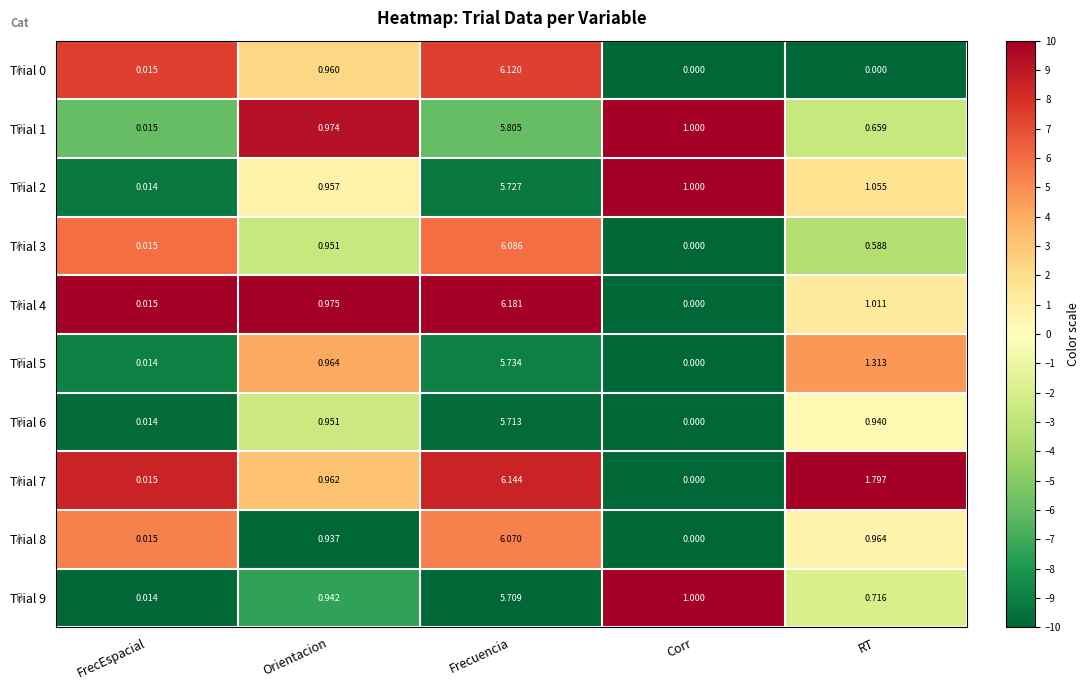

Is the value of Trial 4 at Orientacion greater than the value of Trial 3 at Frecuencia?

No